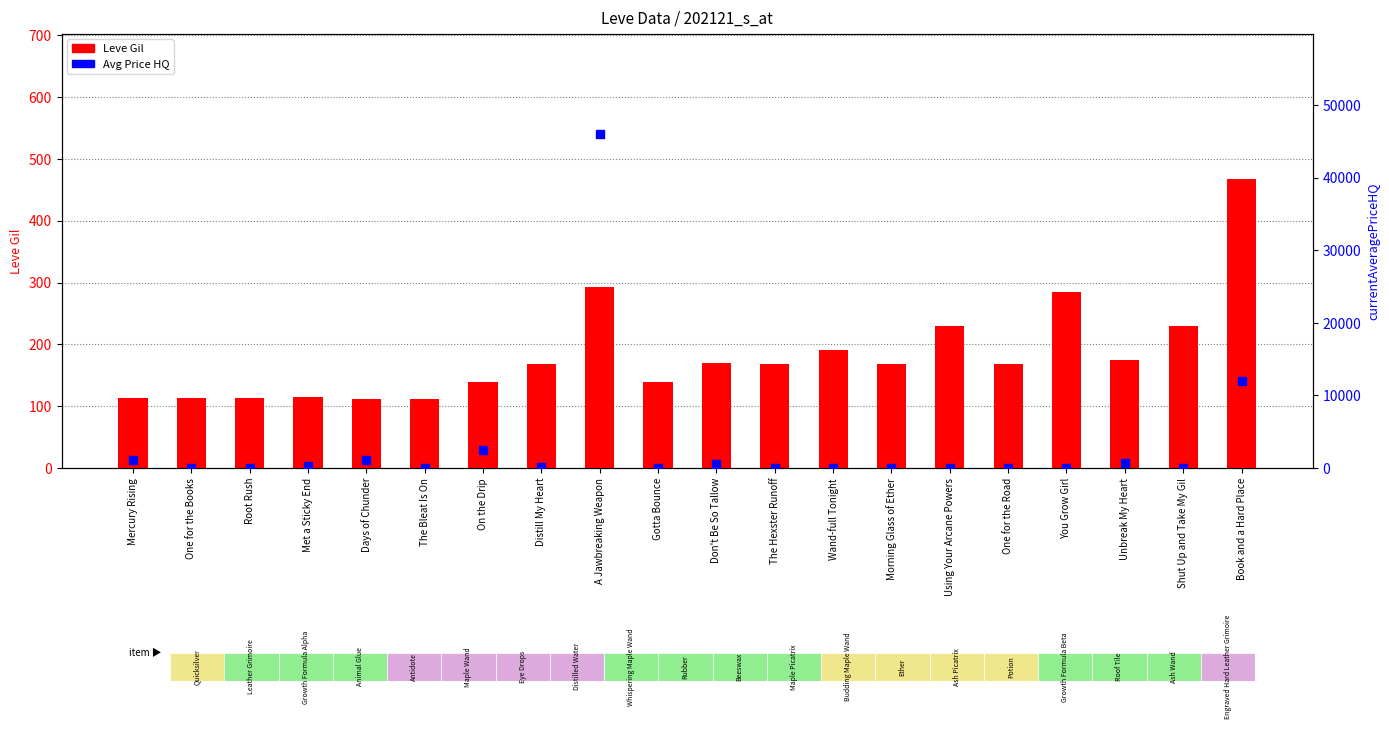

What is the total value across all series at Root Rush?

114.0